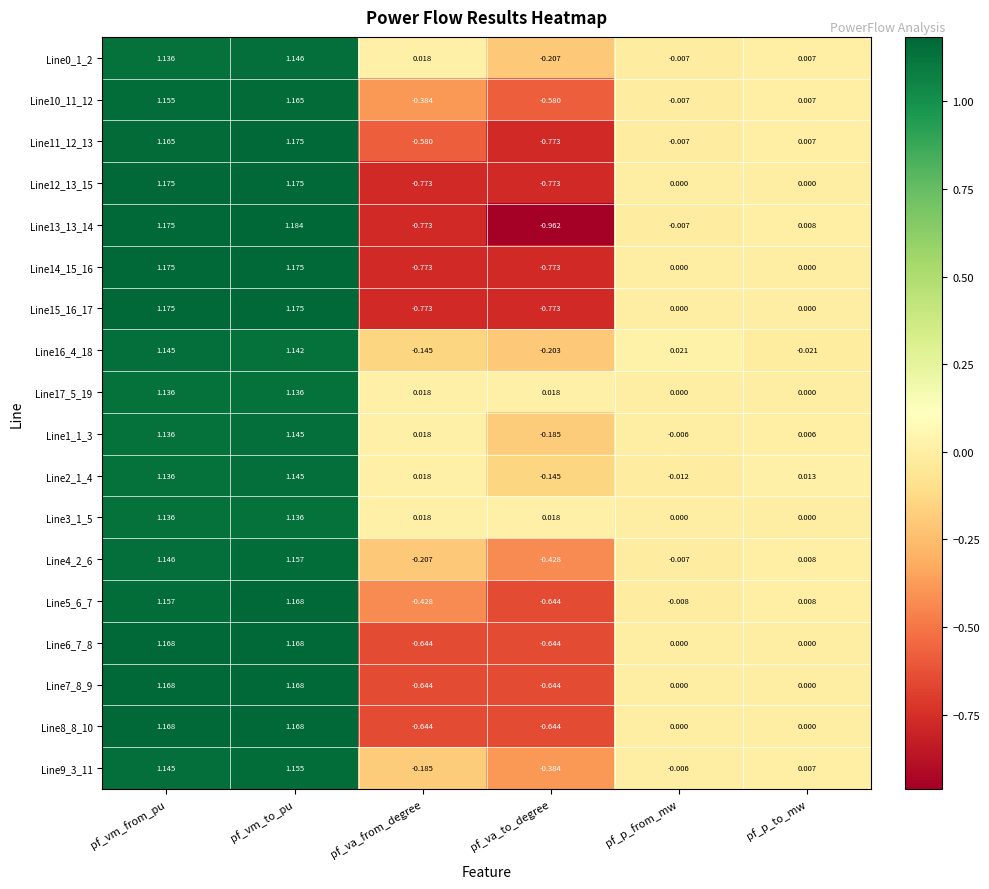

Which label corresponds to the smallest value in the chart?

pf_va_to_degree